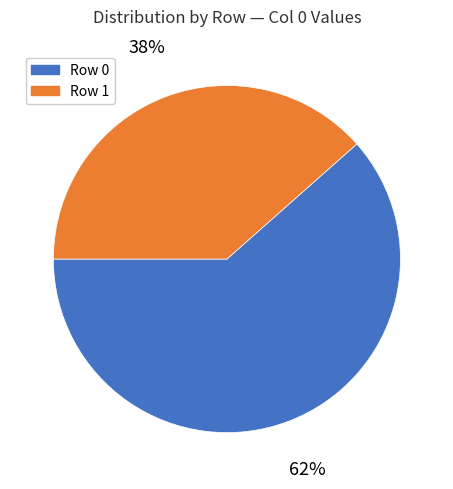

Is there any slice that represents more than half of the pie?

Yes